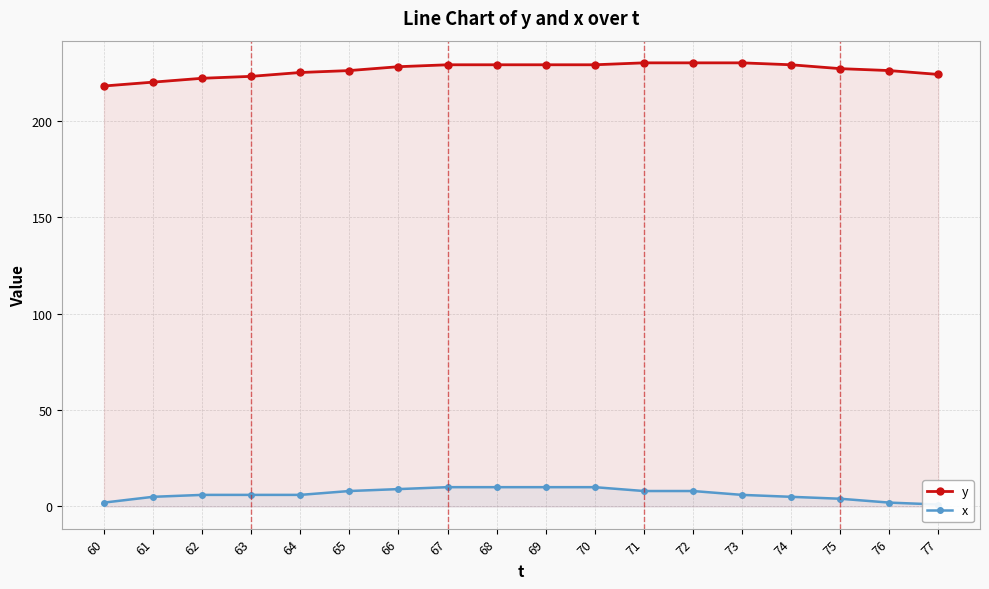

How many x values are between 5 and 9?

10